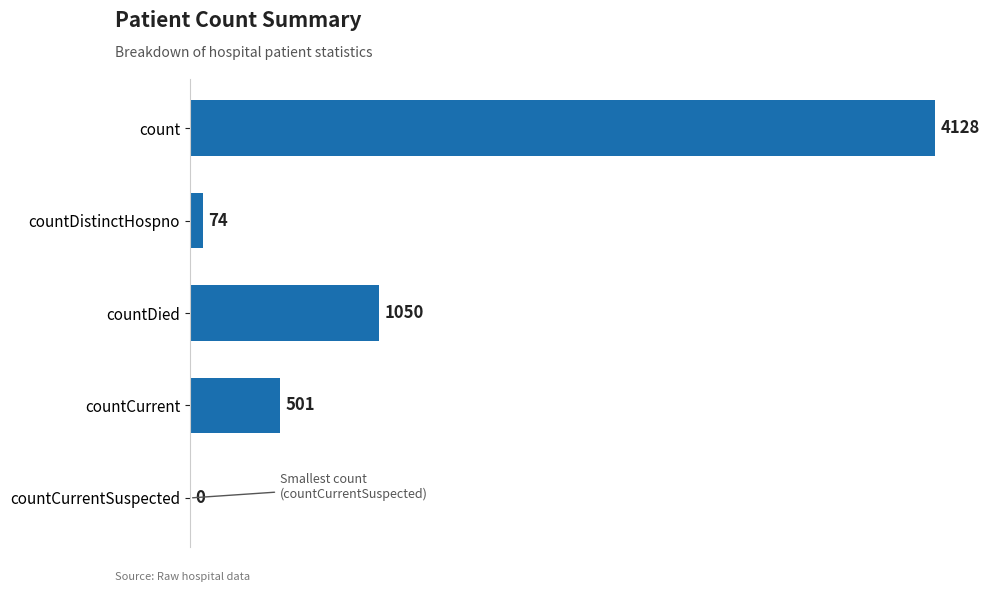

Between countCurrent and countDistinctHospno, which is larger?

countCurrent